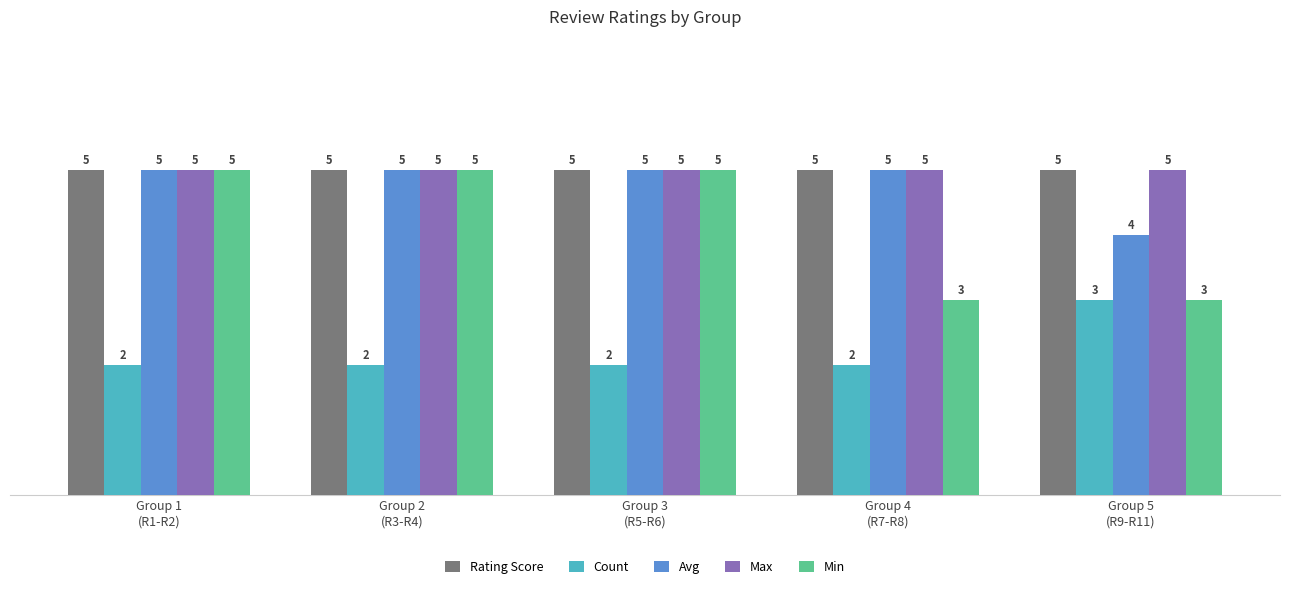

What is the highest value of the Rating Score series?

5